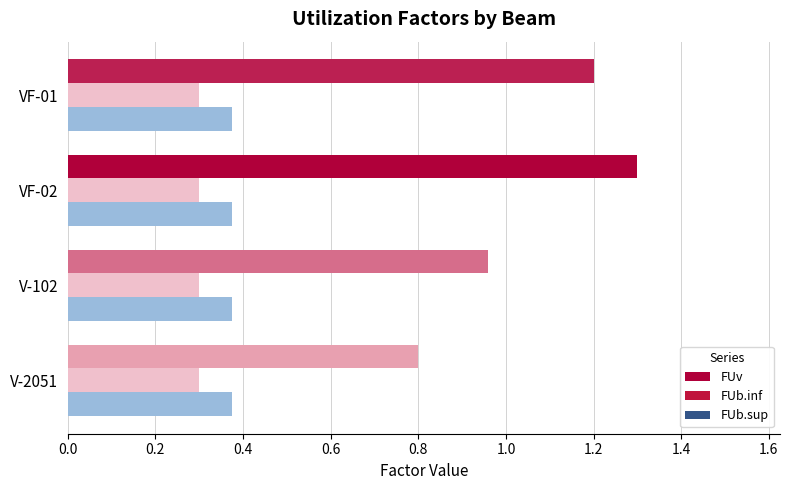

At which label does FUv reach its minimum?

V-2051